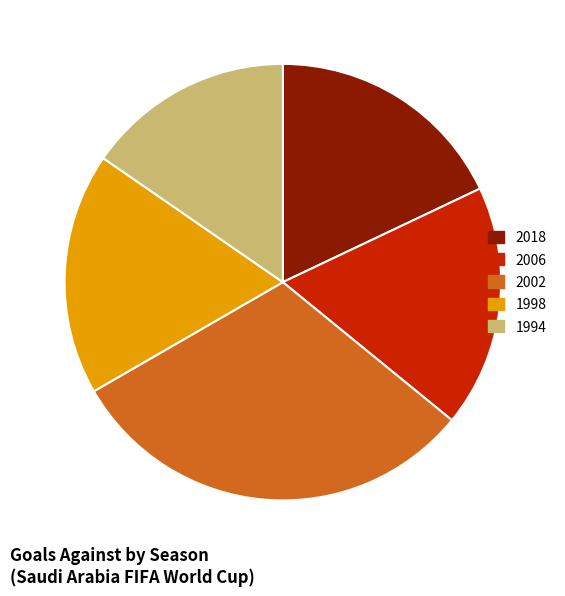

How many slices are in this pie chart?

5